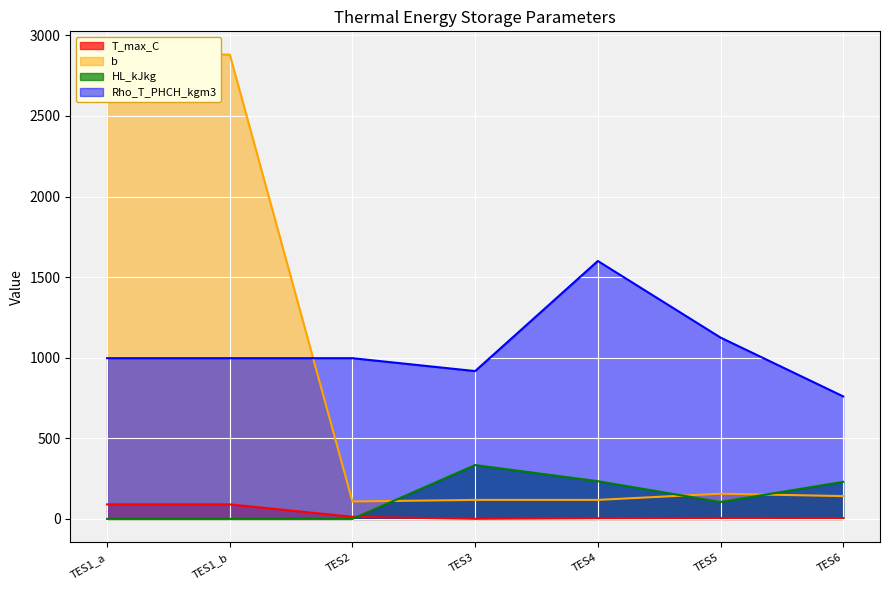

What is the spread (max minus min) of values at TES6?

754.5